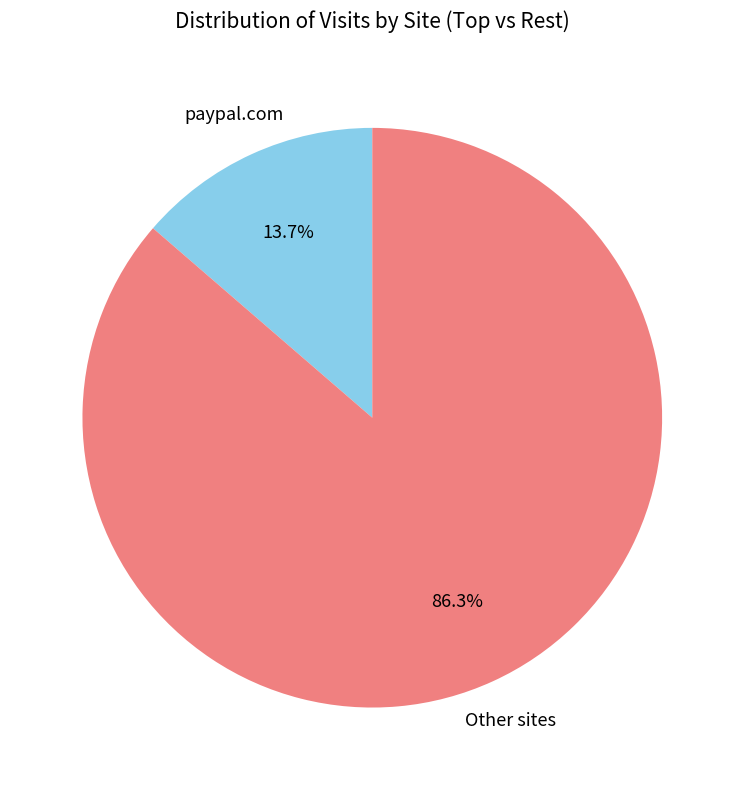

Which category has the biggest portion of the pie?

Other sites